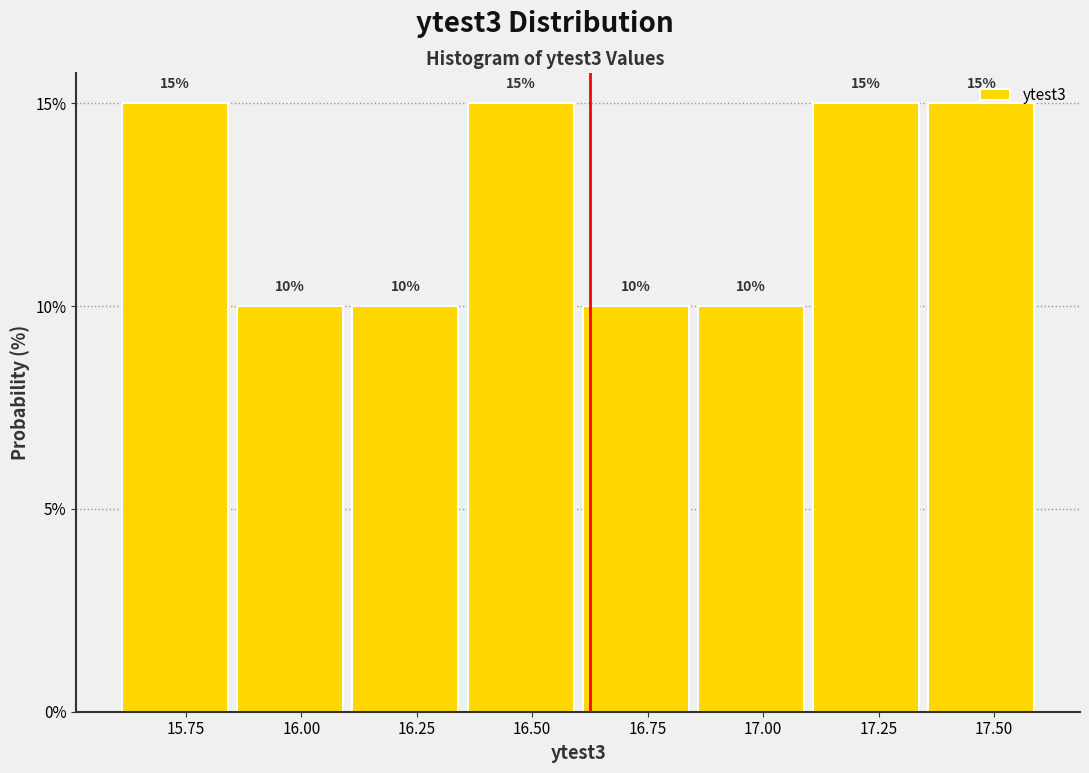

What is the height of the bar covering 15.85 to 16.10 on the x-axis? The bar edges are not printed on the chart, so give them approximately, as read against the axis.

10